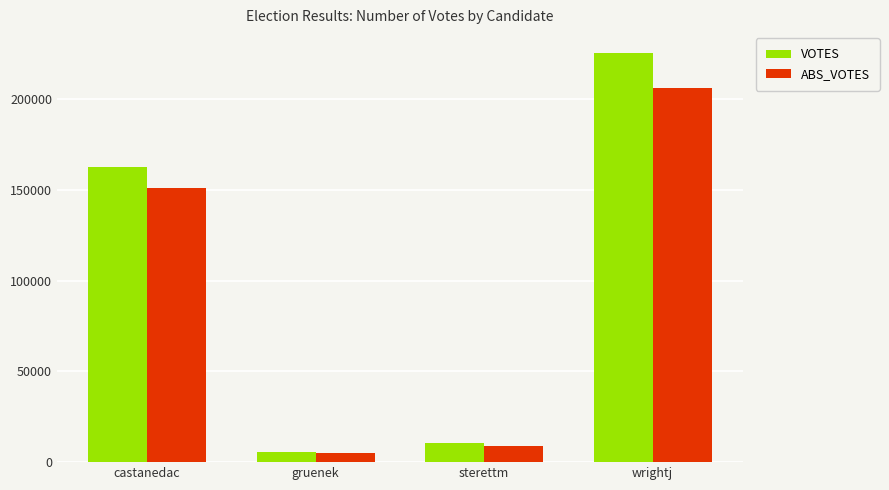

How many bars are there in each group?

2